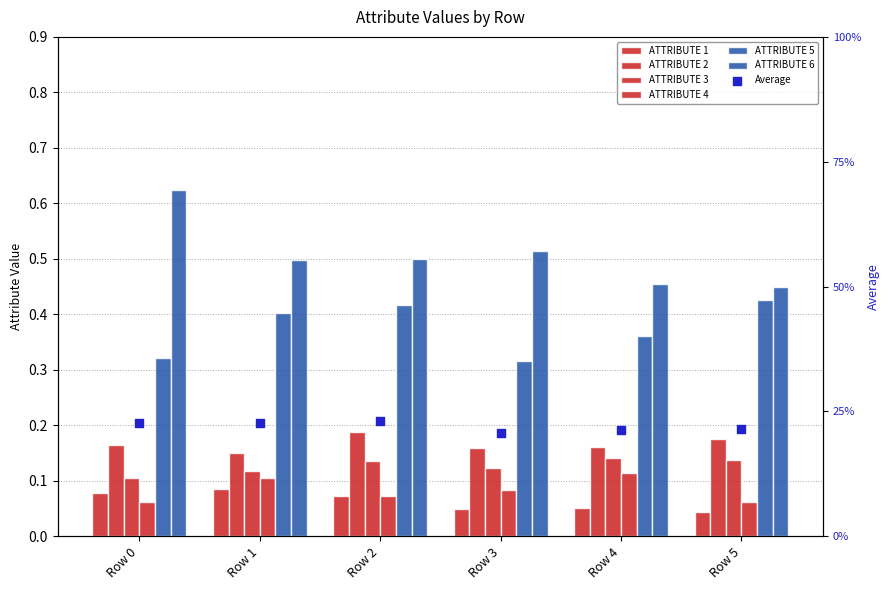

Which series contains the lowest Y value?

ATTRIBUTE 1